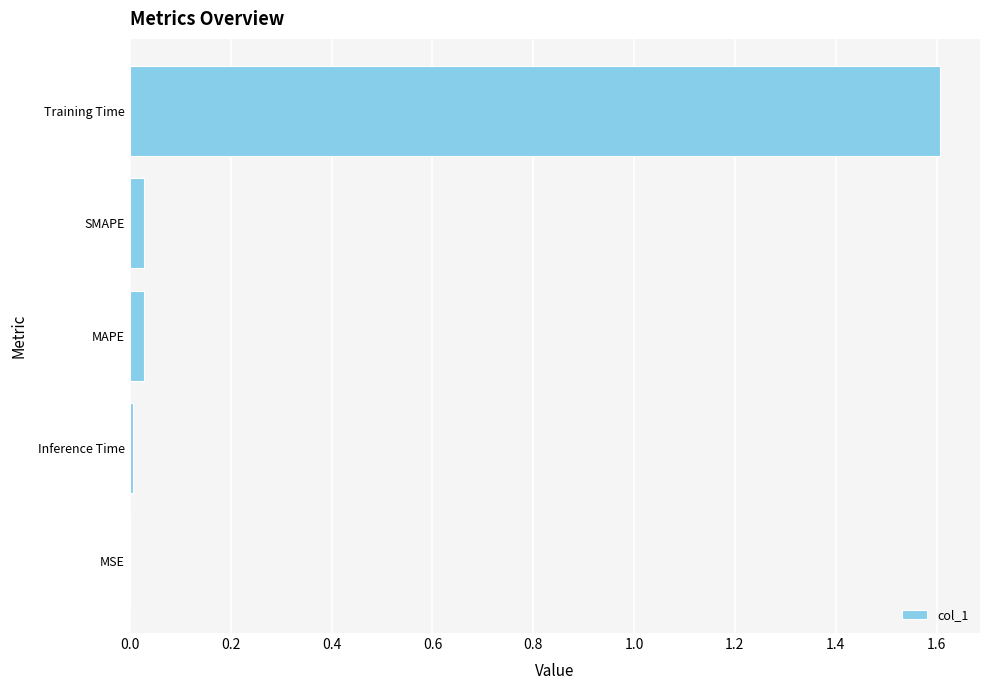

What is the maximum value shown in the chart?

1.6